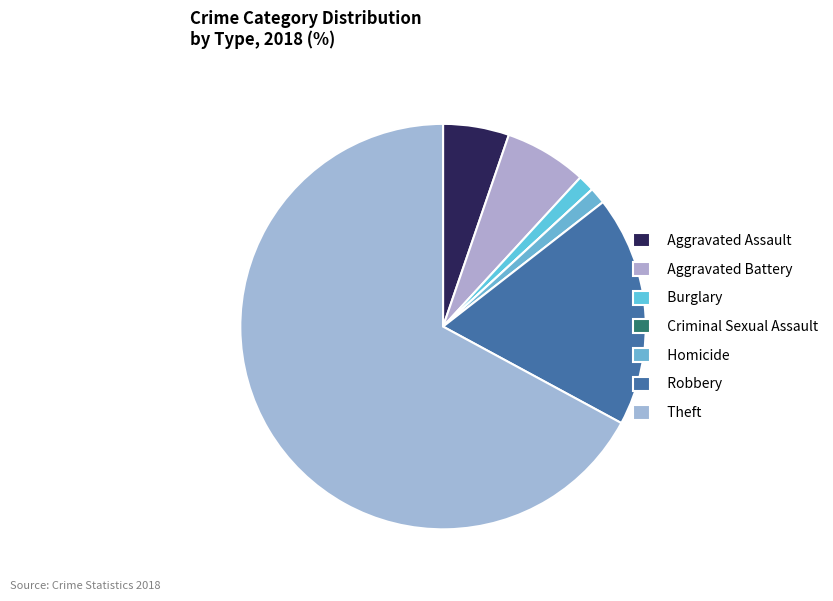

Which category has the smallest portion of the pie?

Criminal Sexual Assault